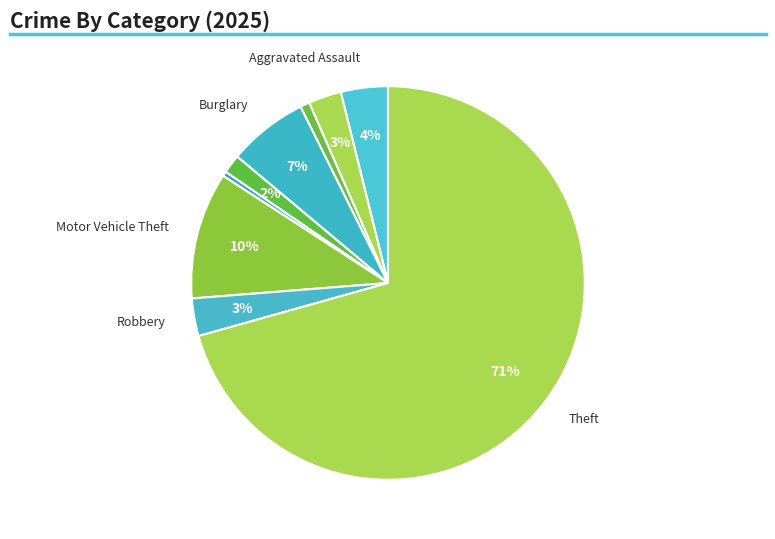

Rank the categories by value from highest to lowest.

Theft, Motor Vehicle Theft, Burglary, Aggravated Assault, Robbery, Aggravated Battery, Criminal Sexual Assault, Arson, Homicide